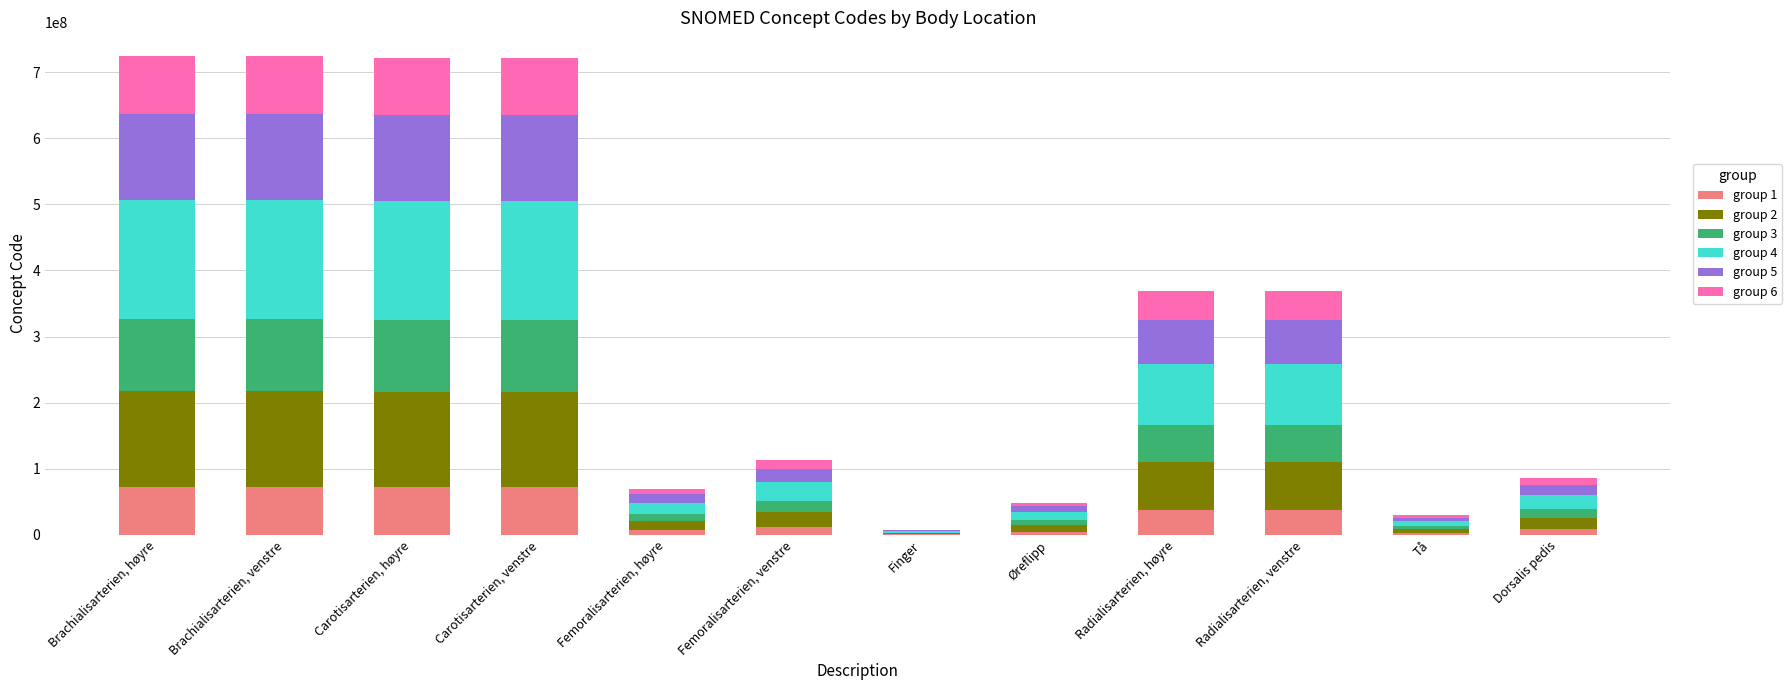

Count the number of data series in this chart.

6